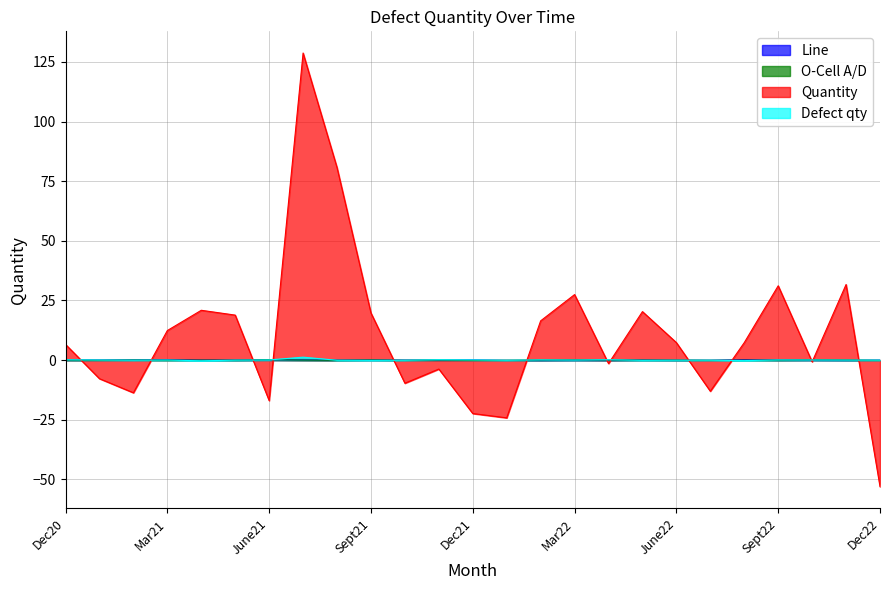

At which category is the sum across all series the highest?

July21